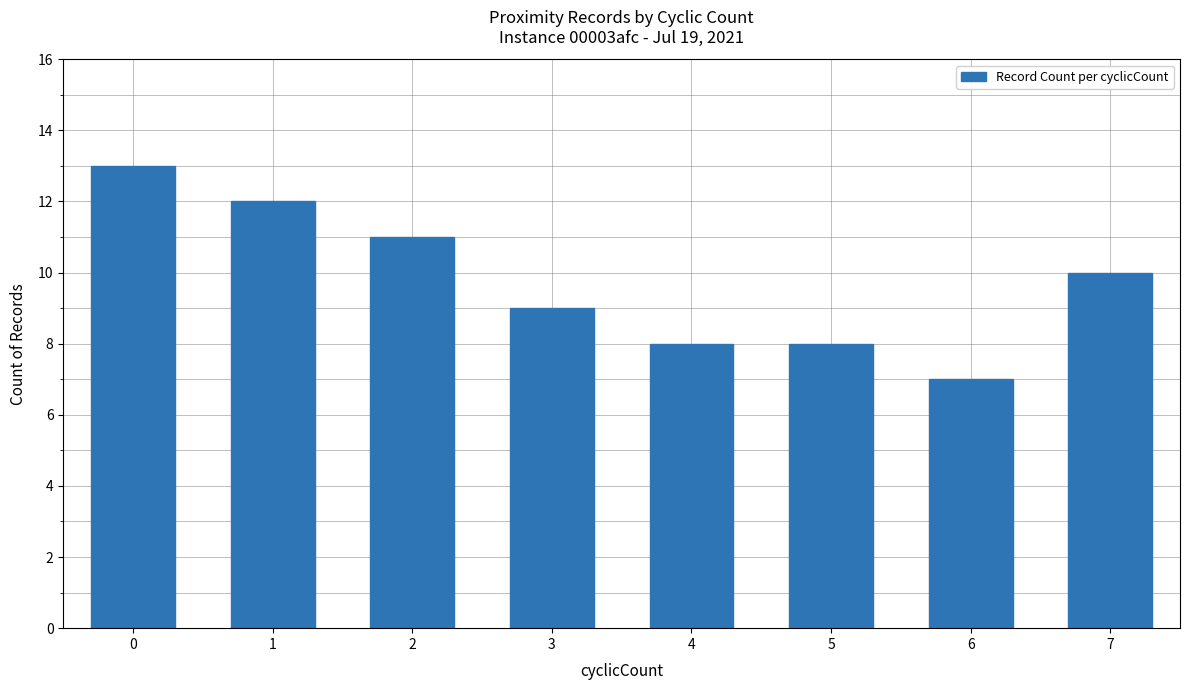

What is the change in value from 3 to 7?

+1